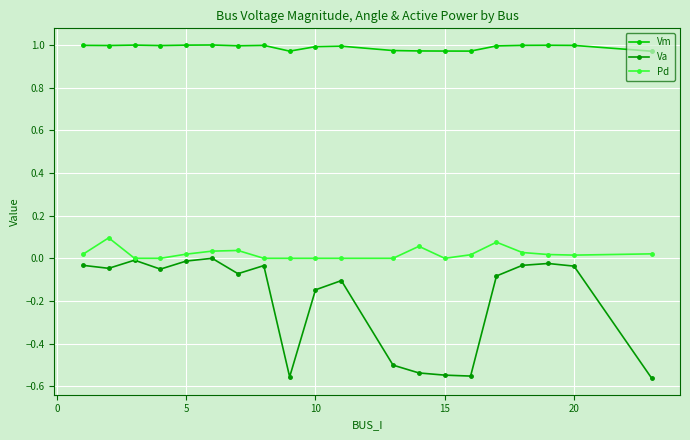

Which series has the largest range (max minus min)?

Va